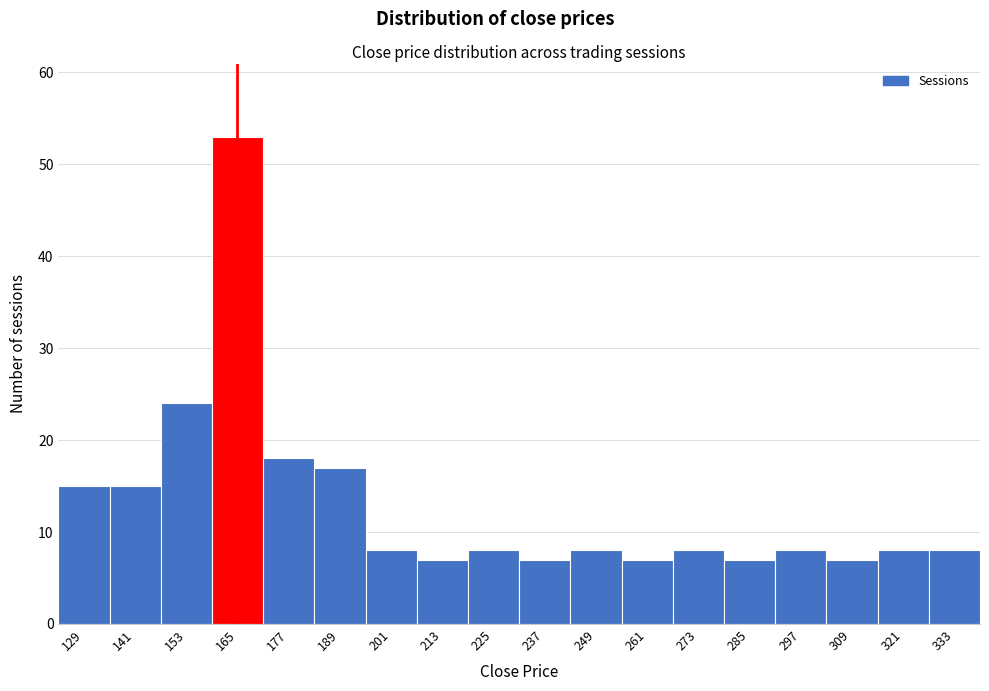

Reading left to right, transcribe this chart: for each bar, give the range it covers on the x-axis and its height. Neither the bar edges nor the heights are printed on the chart, so give them approximately, as read against the axes.

124 to 136: 15
136 to 148: 15
148 to 160: 24
160 to 172: 53
172 to 184: 18
184 to 196: 17
196 to 208: 8
208 to 220: 7
220 to 232: 8
232 to 244: 7
244 to 256: 8
256 to 268: 7
268 to 280: 8
280 to 292: 7
292 to 304: 8
304 to 316: 7
316 to 328: 8
328 to 340: 8